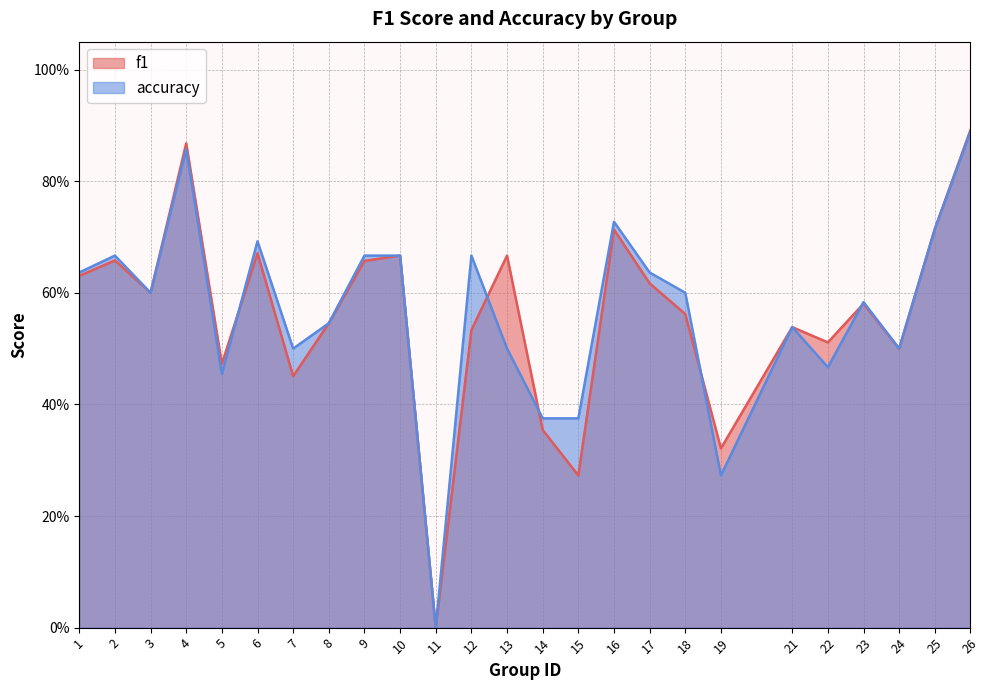

Rank the series at 4 from lowest to highest value.

accuracy, f1